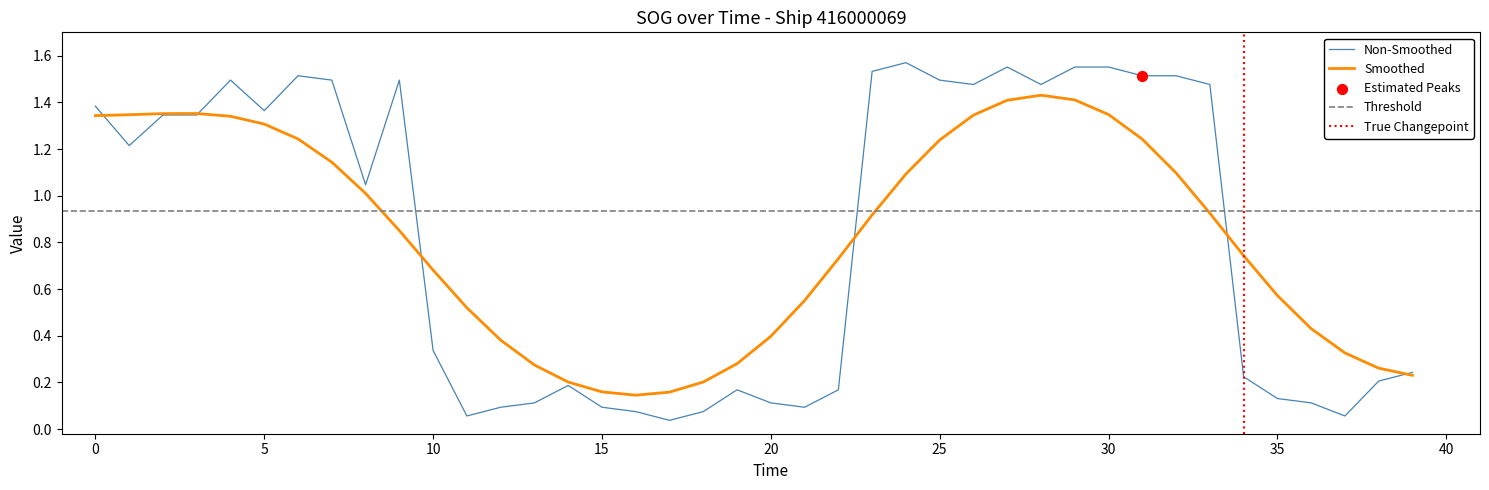

What is the change in value from 37 to 38?

+0.1